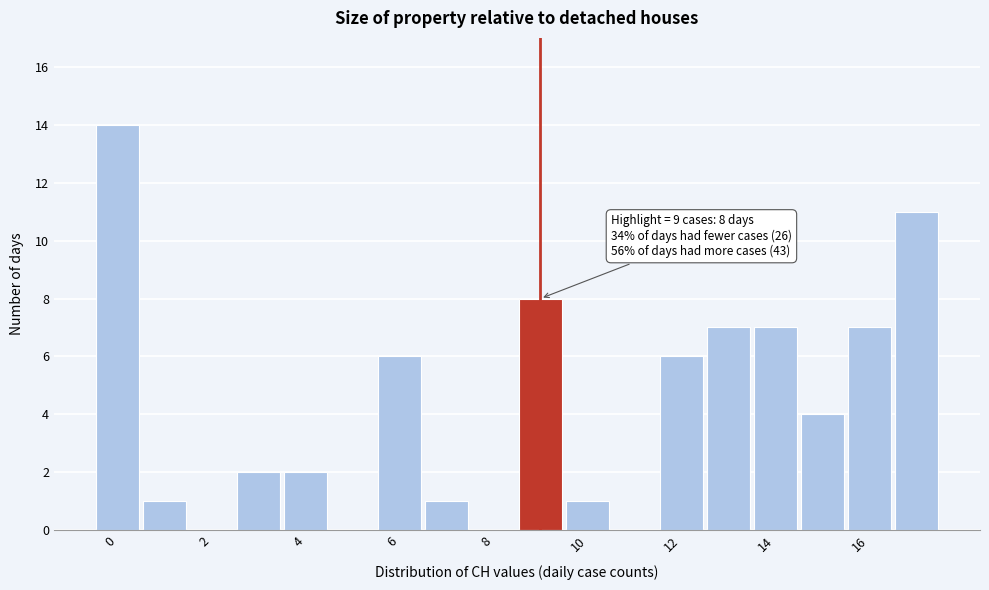

Which range on the x-axis has the tallest bar?

-0.5 to 0.5